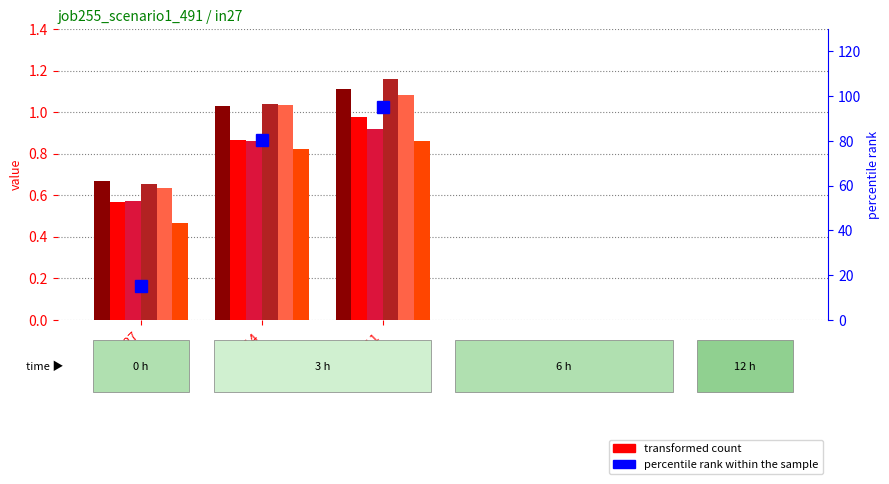

Which category has the highest value across all series?

B11